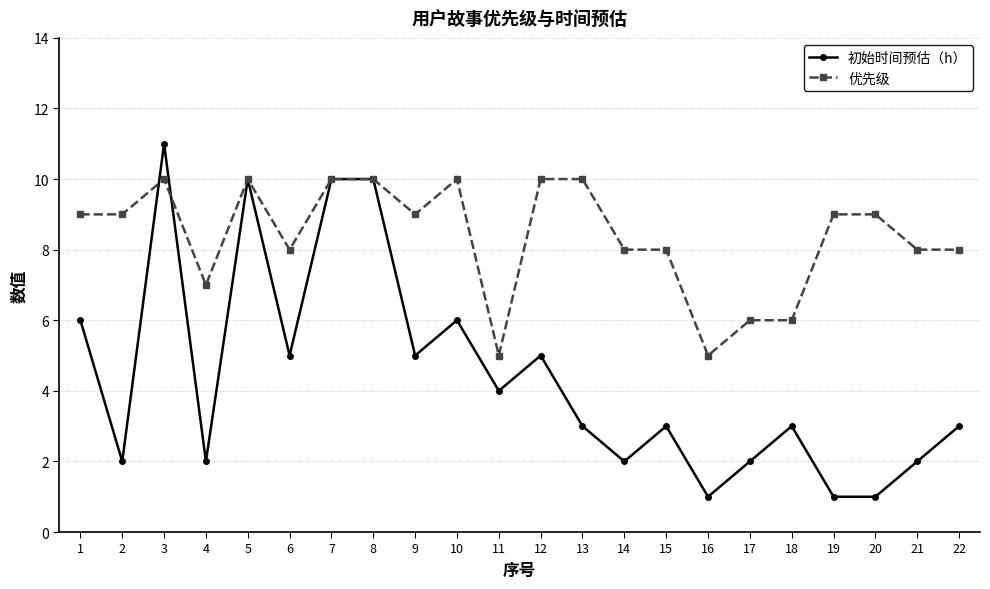

After their last crossing, which series has the higher values: 优先级 or 初始时间预估（h）?

优先级